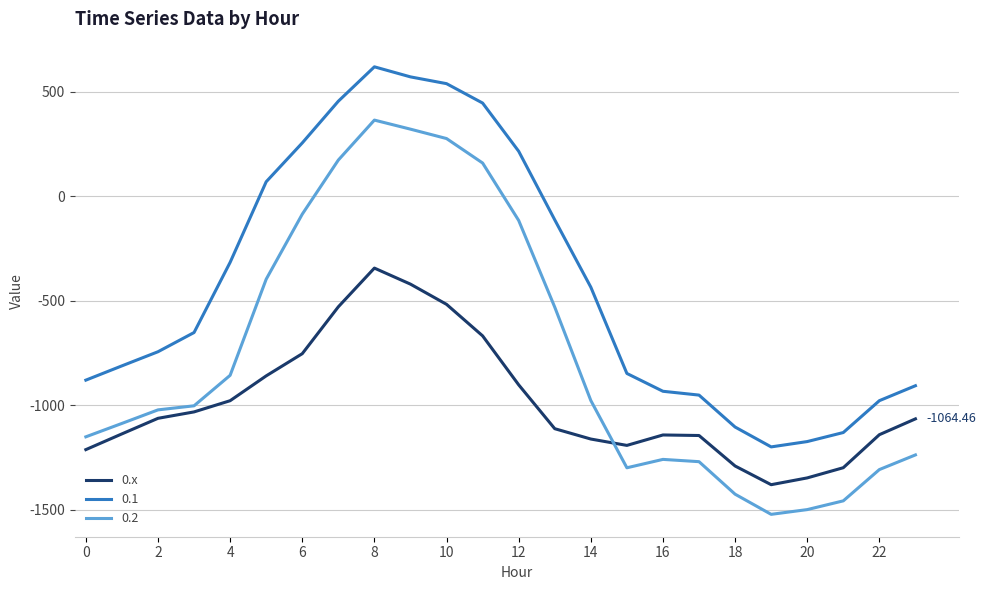

True or false: 0.1 and 0.x cross at least once.

False